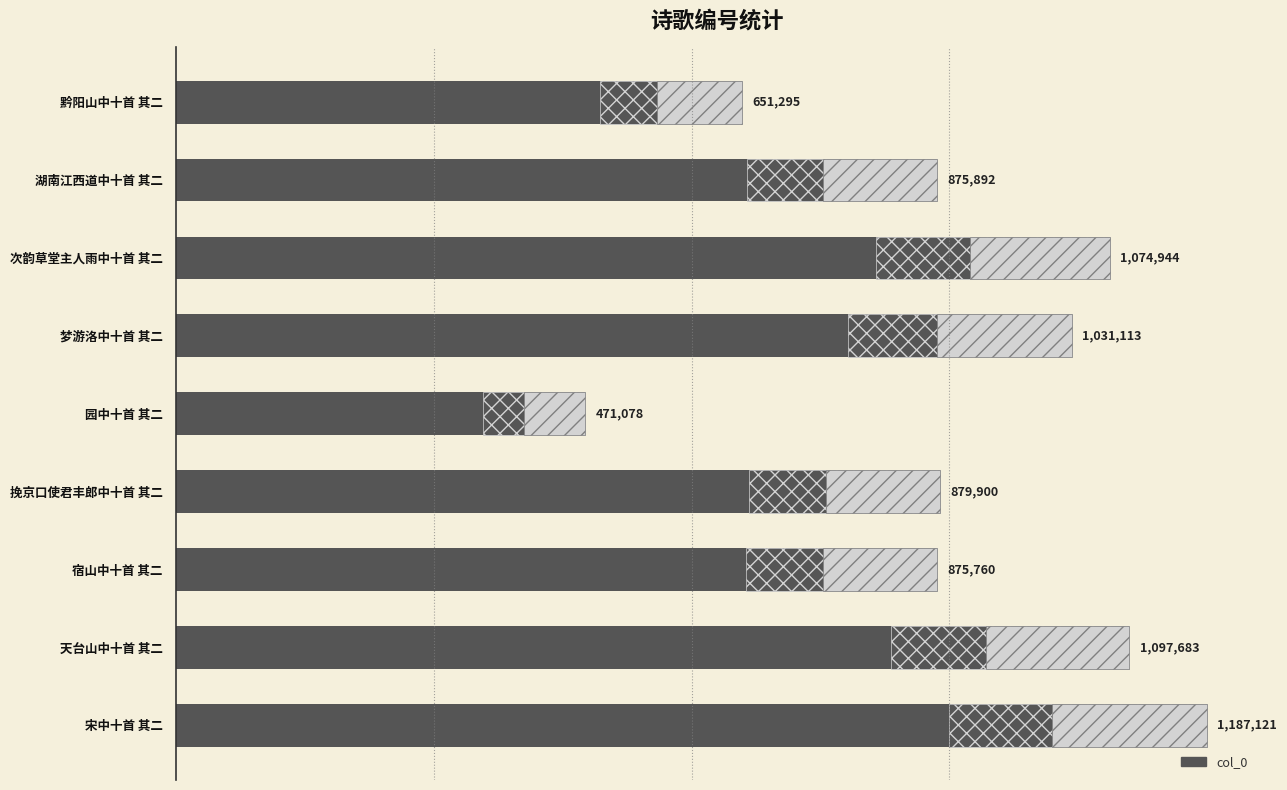

Where is the data nearest to the value 829099?

宿山中十首 其二